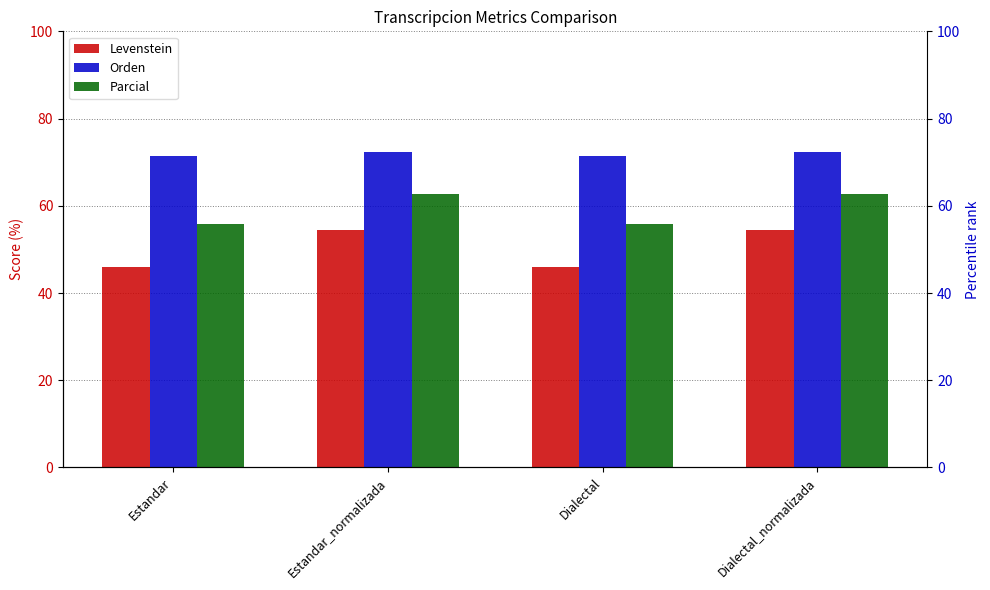

What is the difference between the second highest and second lowest values in the Orden series?

0.9